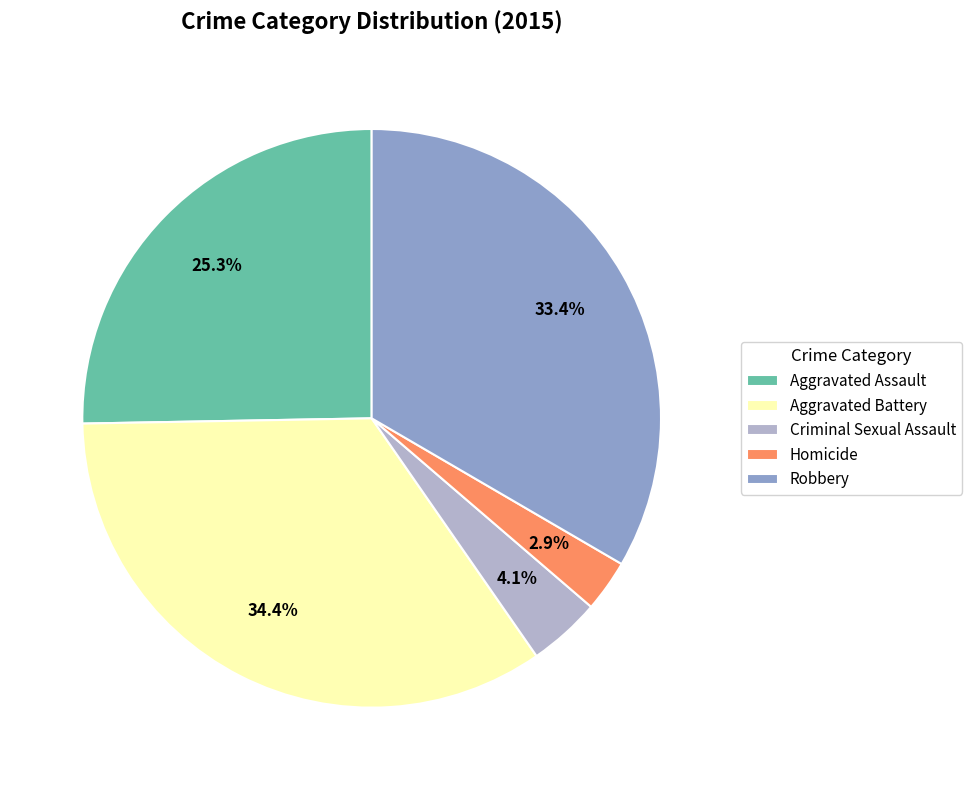

Rank the categories by value from highest to lowest.

Aggravated Battery, Robbery, Aggravated Assault, Criminal Sexual Assault, Homicide